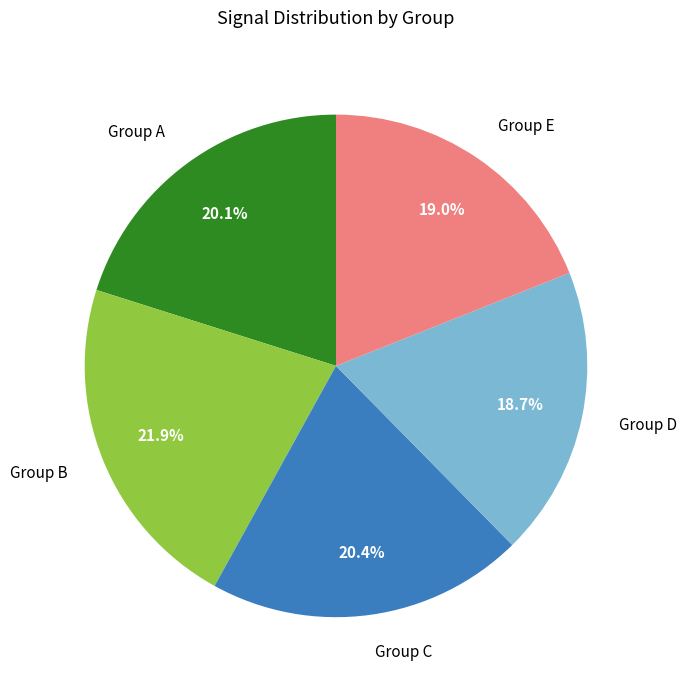

What percentage is NOT represented by Group C?

79.6%